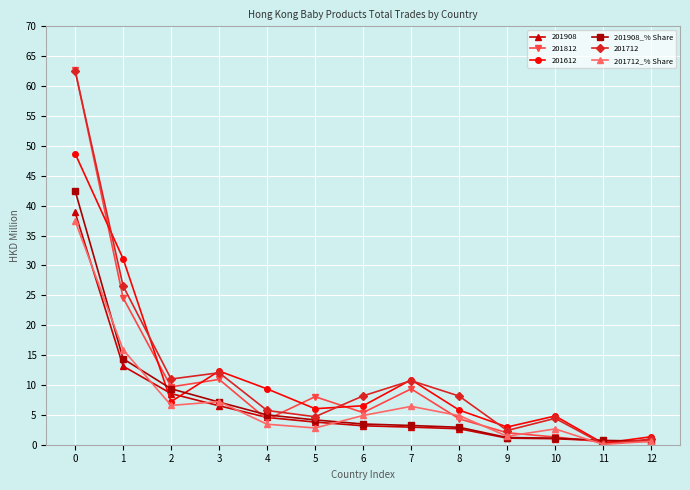

What is the maximum value for 201712_% Share?

37.5